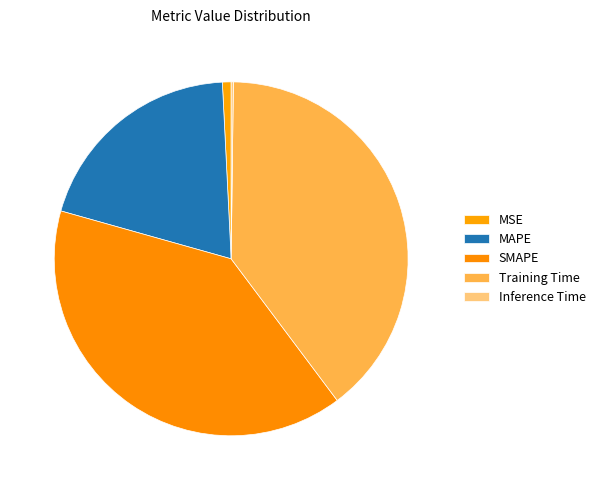

Count the number of slices in the pie.

5